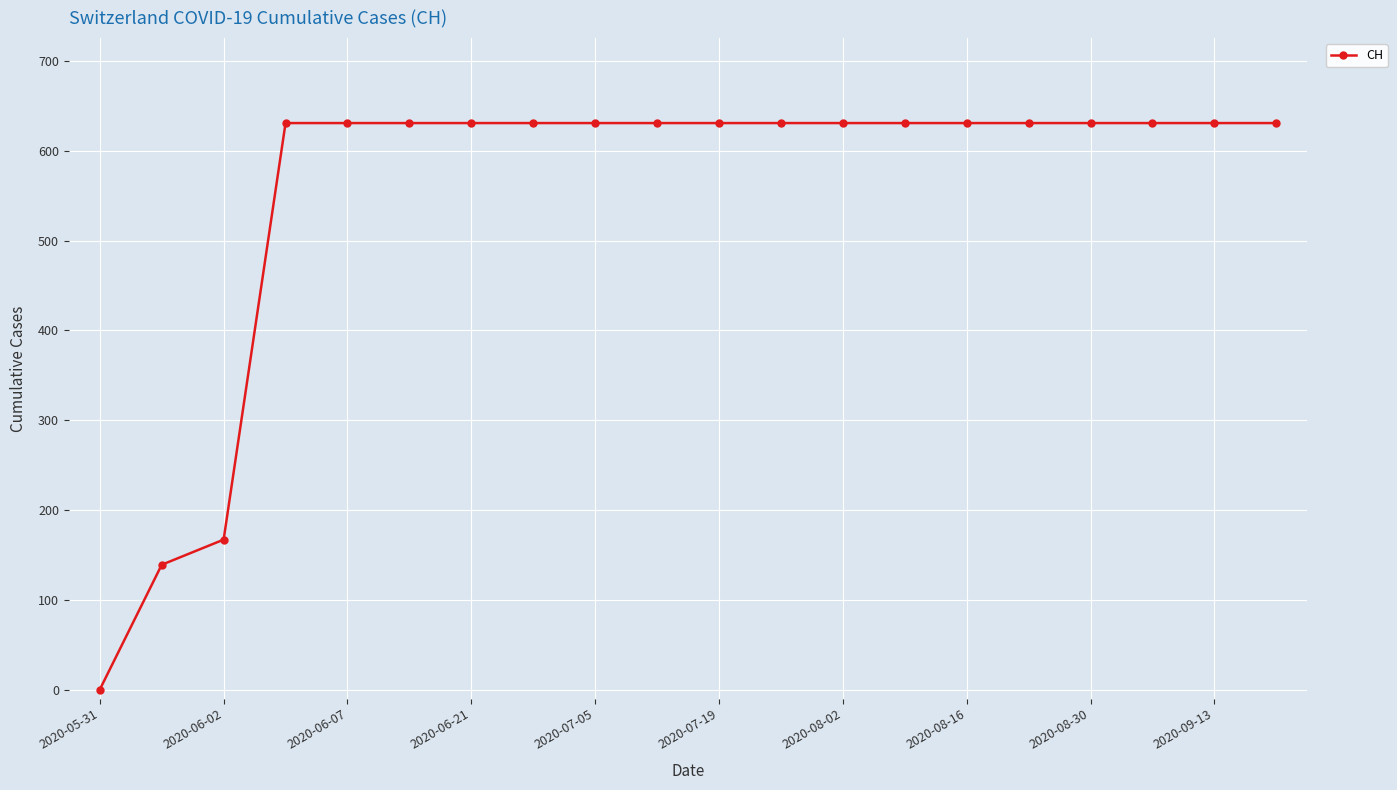

What is the value of the 9th point from the left?

631